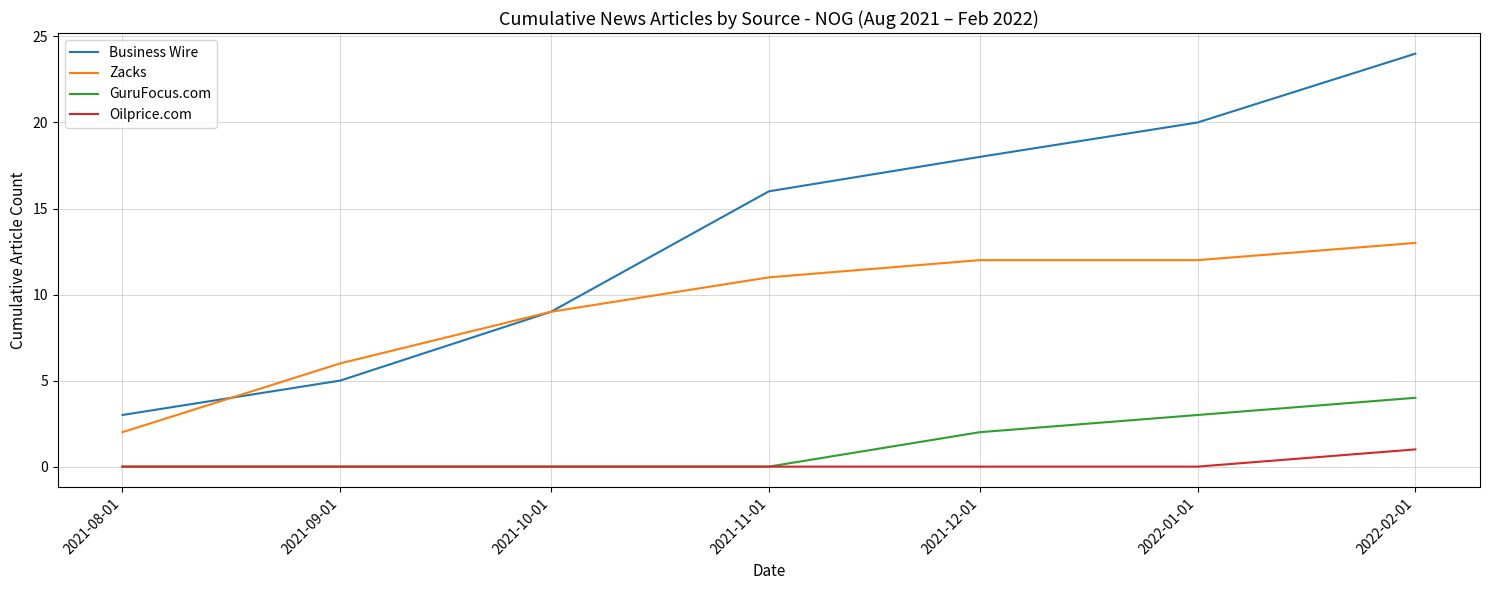

At which category is the sum across all series the highest?

2022-02-01